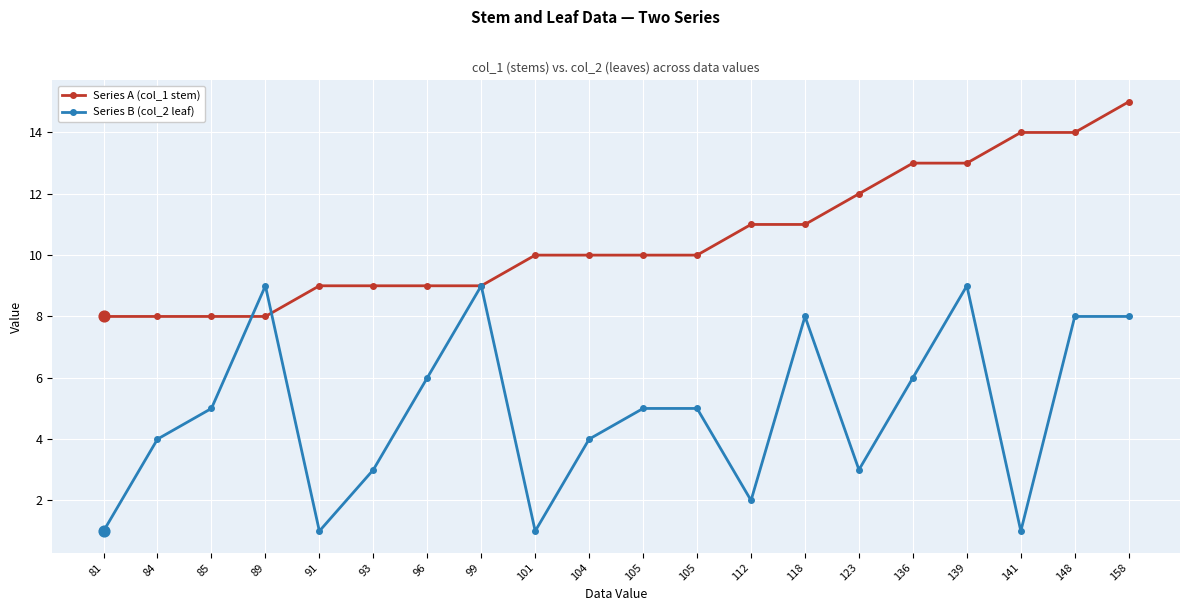

At which category is the sum across all series the highest?

158